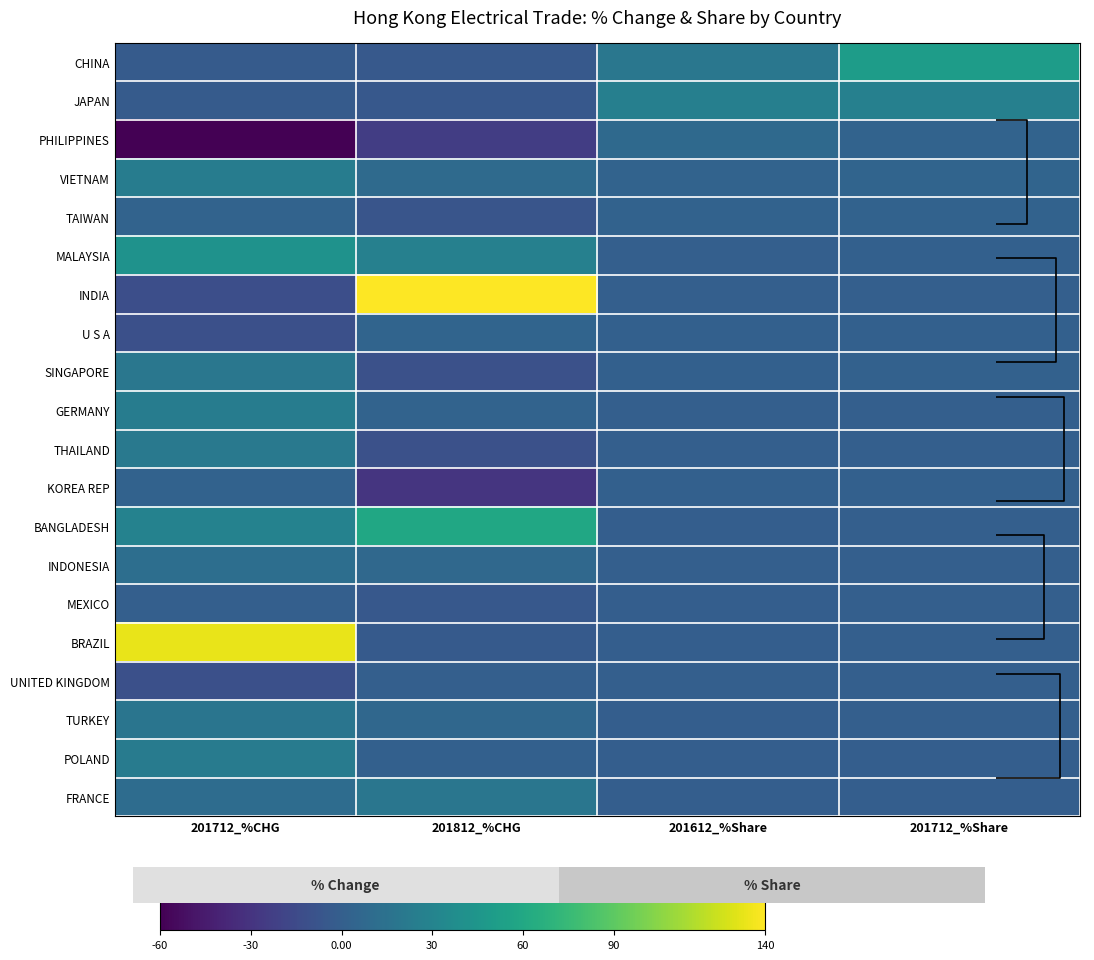

What is the spread (max minus min) of values at 201712_%Share?

50.8